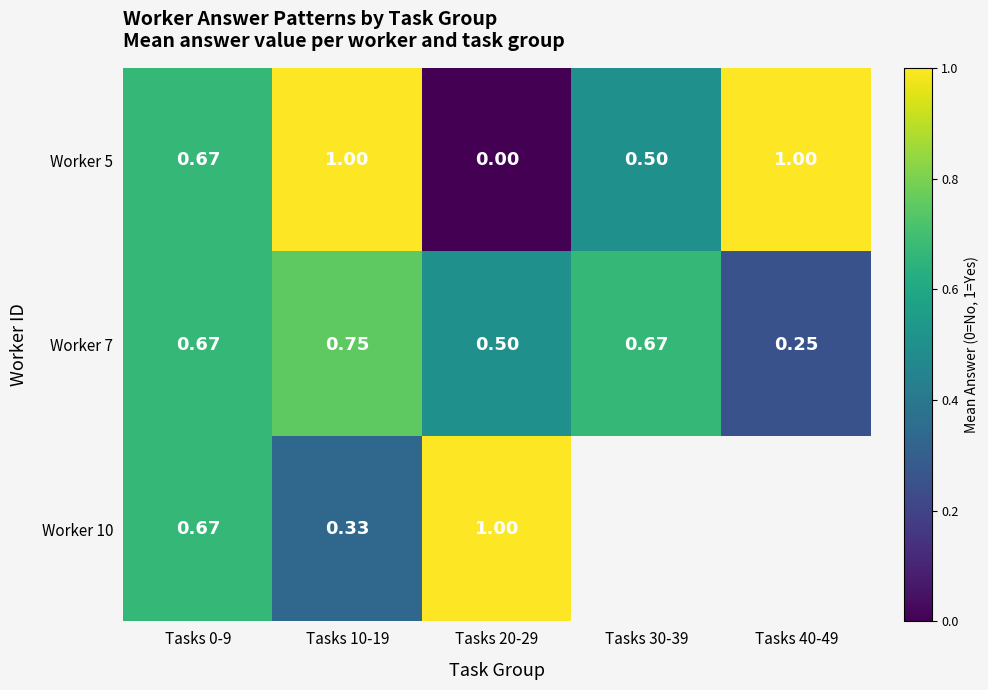

The value of Worker 7 at Tasks 40-49 is 0.1. True or false?

False